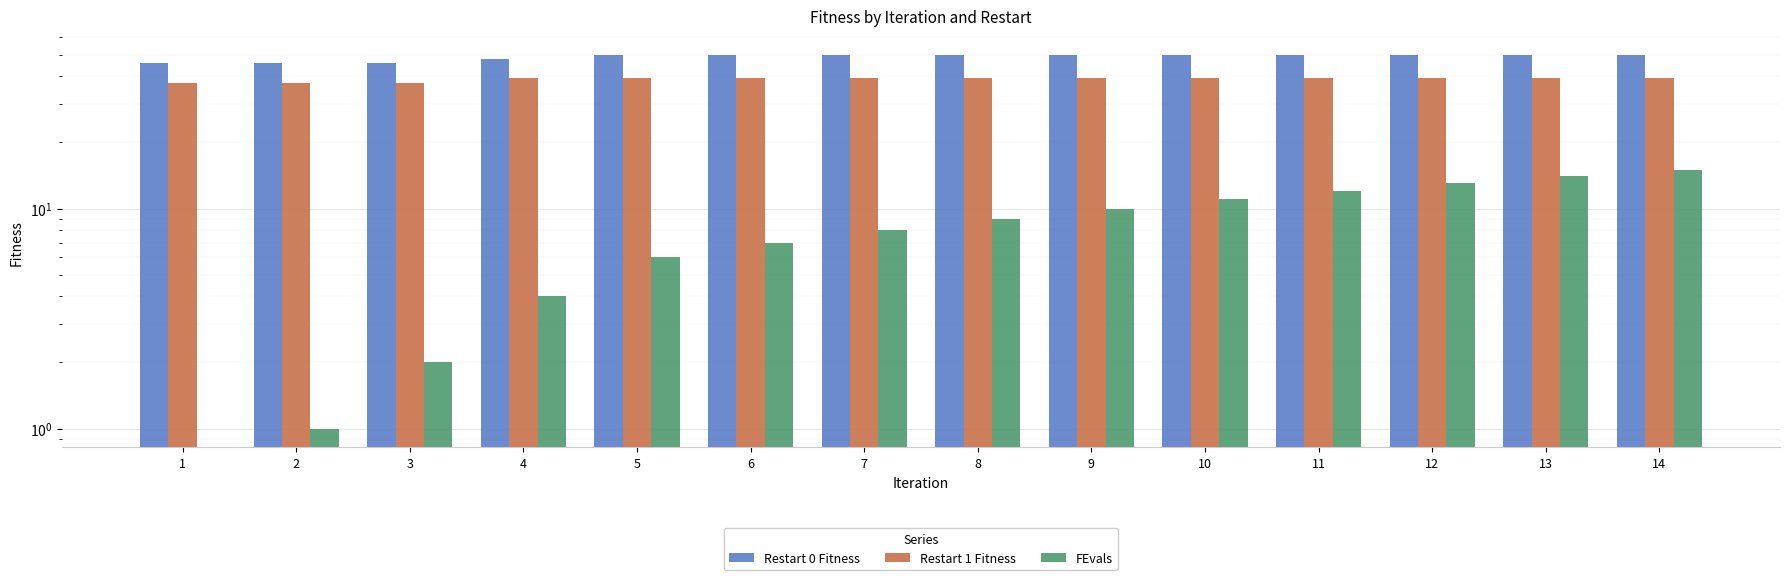

Are the bars grouped side by side (vs. stacked)?

Yes